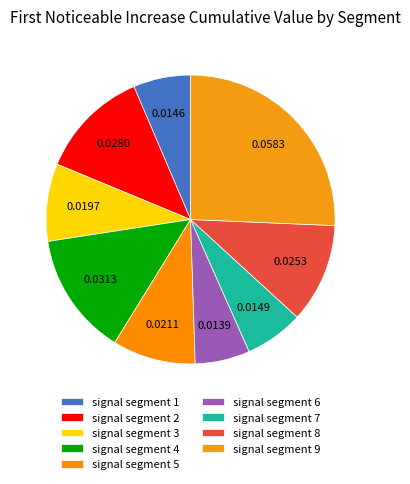

What percentage do signal segment 8 and signal segment 6 together represent?

17.3%